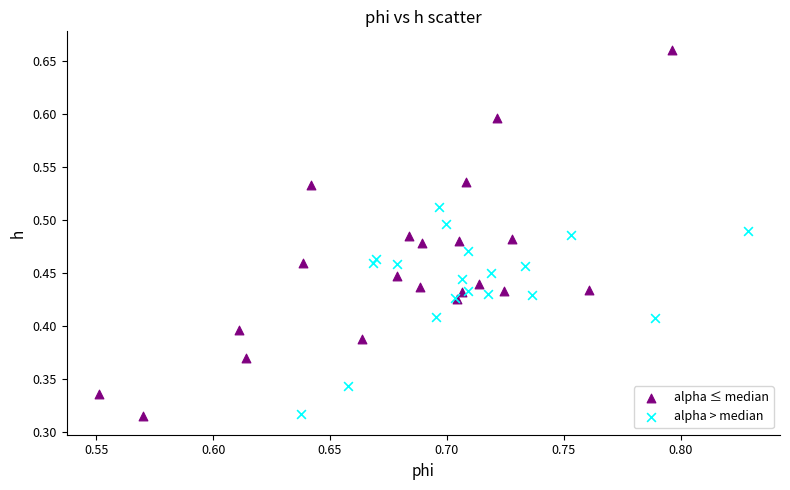

Which series contains the highest Y value?

alpha ≤ median